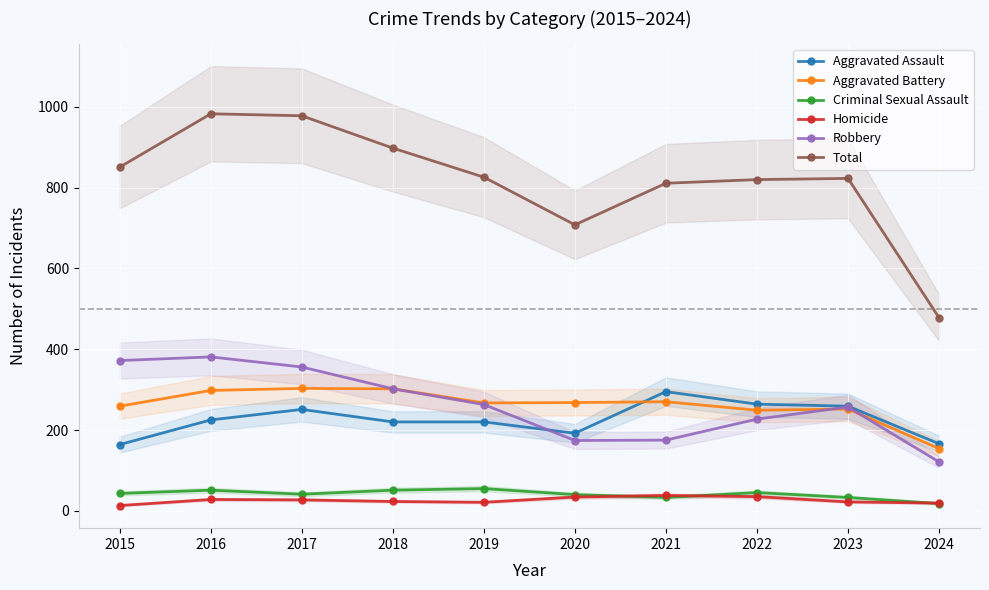

What is the difference between the Criminal Sexual Assault values at 2017 and 2024?

23